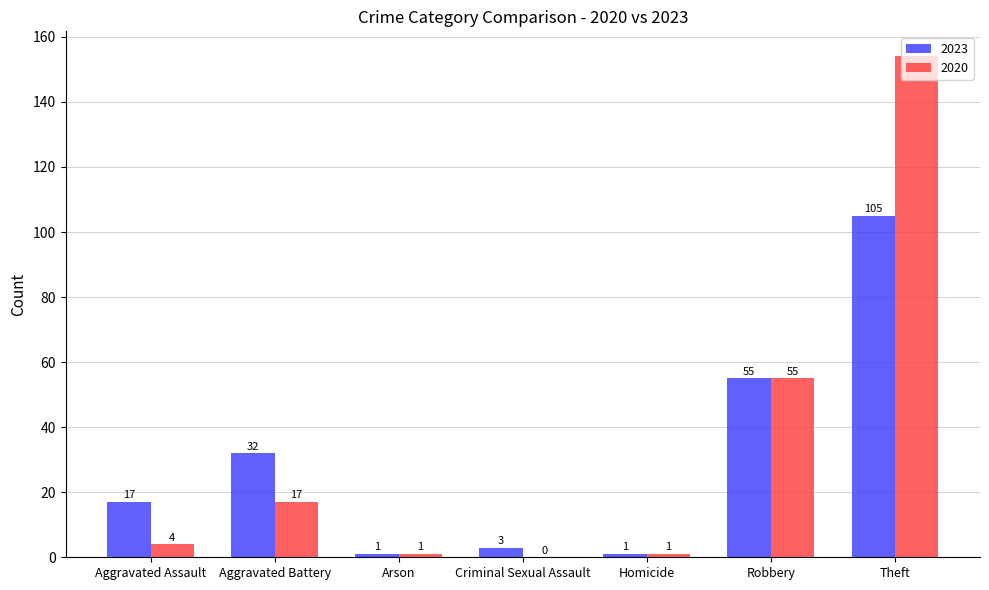

Between Aggravated Assault and Aggravated Battery, which series saw the biggest shift?

2023